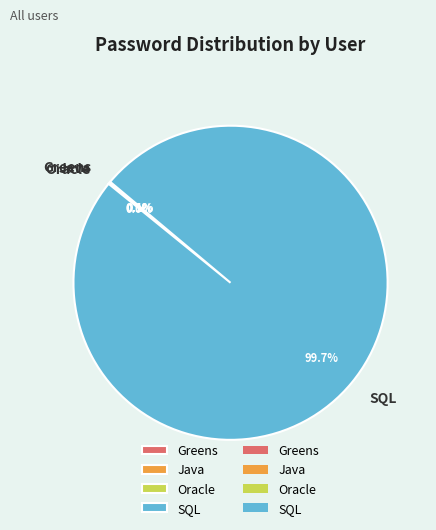

Is there a majority slice in this chart?

Yes